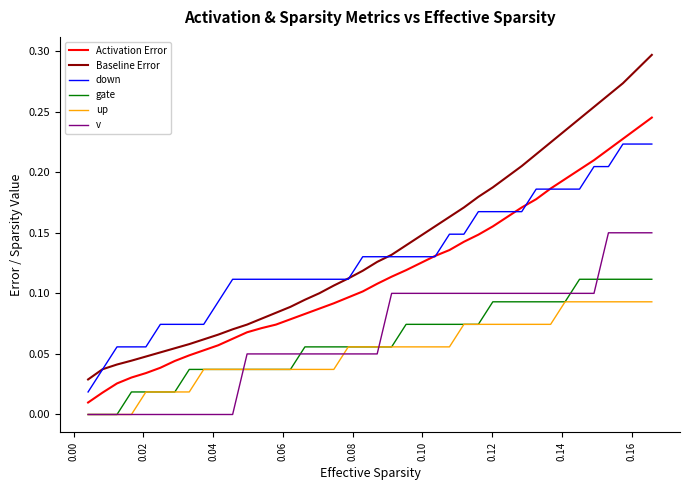

True or false: down and gate cross at least once.

False